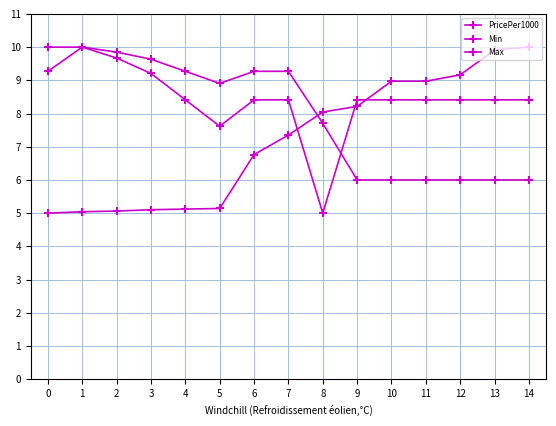

Is the value of PricePer1000 at 8 greater than the value of Min at 14?

Yes